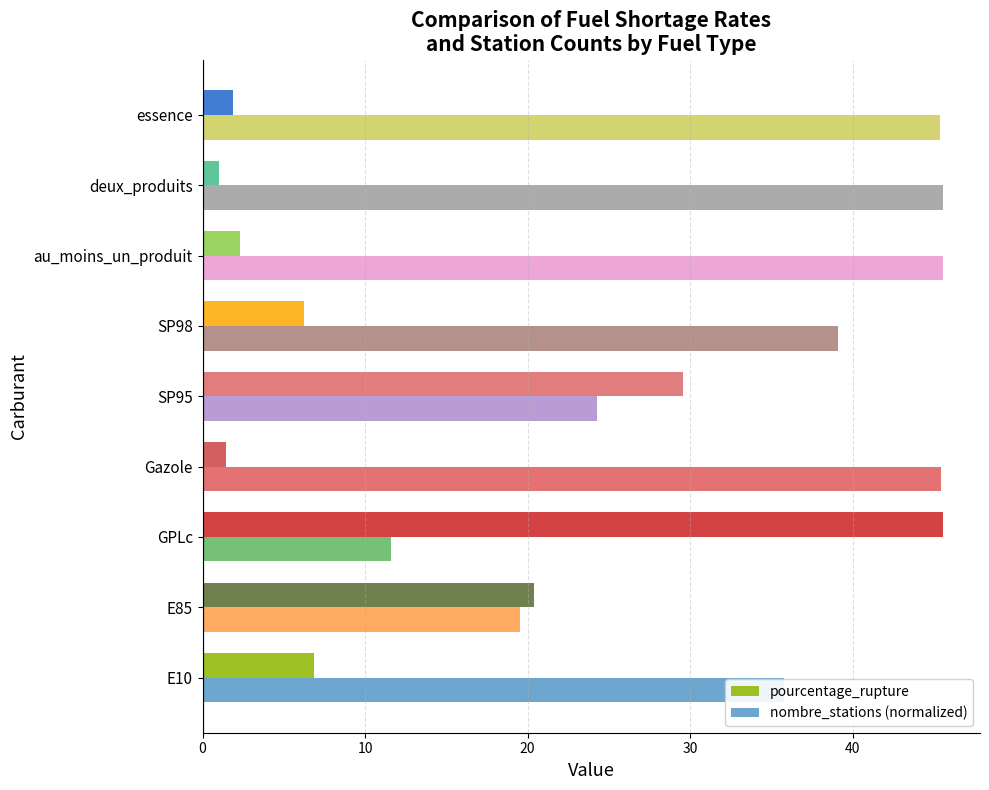

At which category is the sum across all series the highest?

GPLc